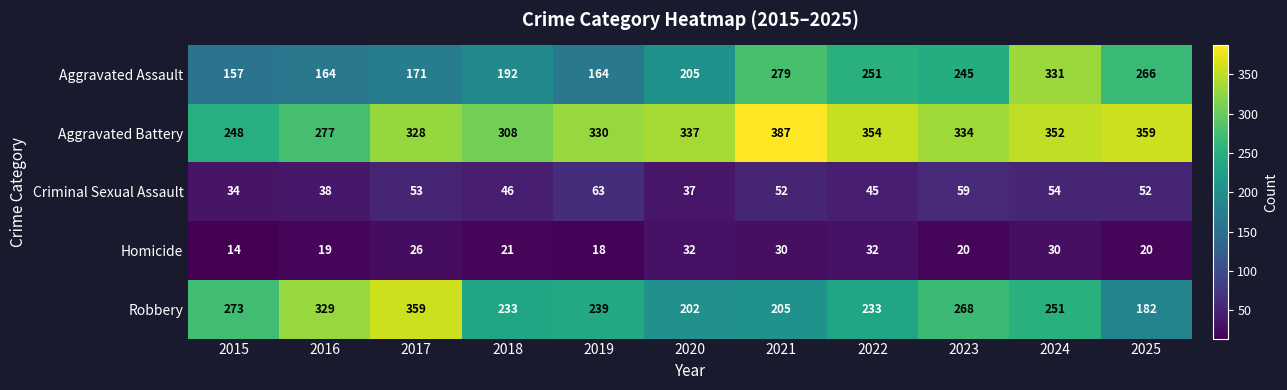

The value of Aggravated Assault at 2022 is 251. True or false?

True